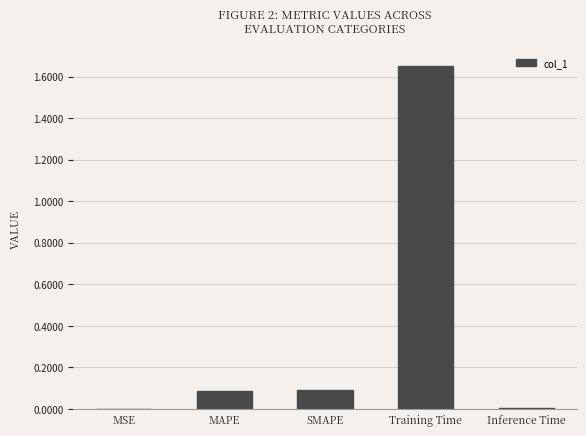

Which category has the highest value across all series?

Training Time